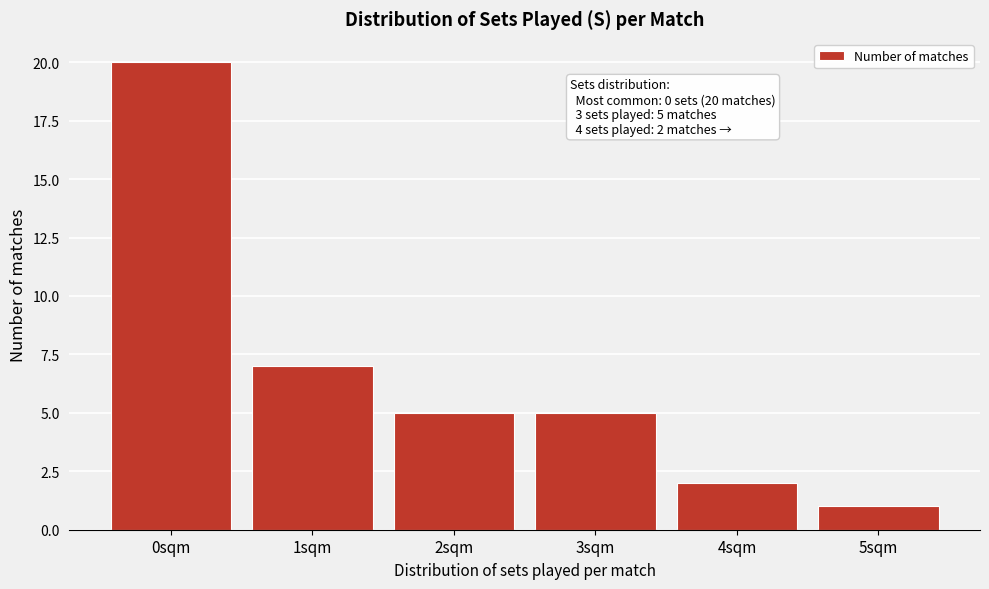

Reading left to right, extract all data points from this chart.

20	7	5	5	2	1